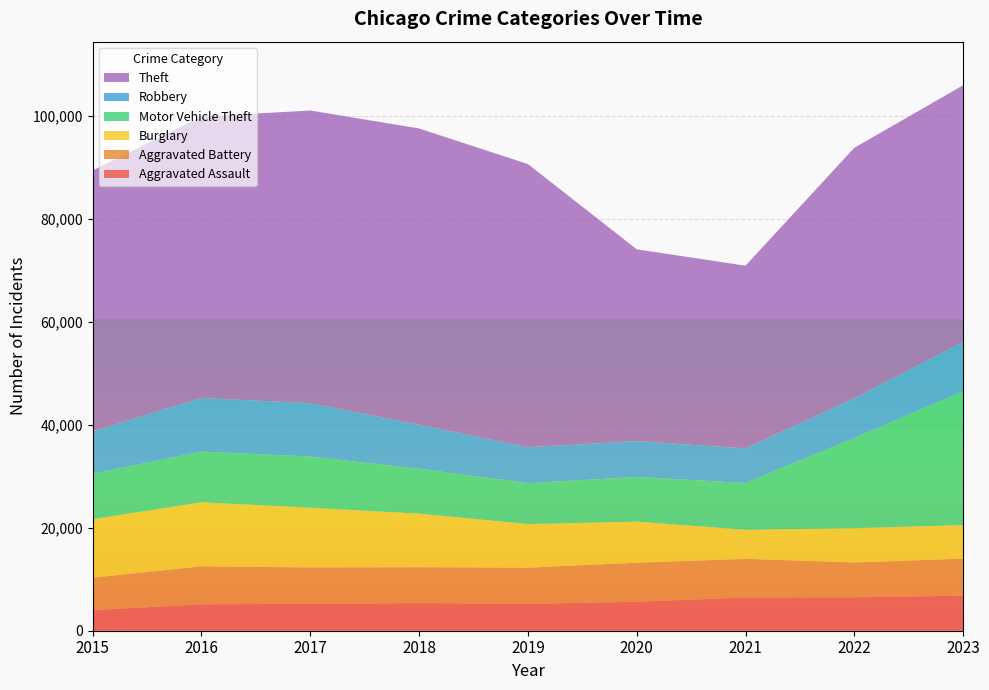

Reading right to left, transcribe all the data shown in this chart.

Aggravated Assault: 2023=6801	2022=6501	2021=6462	2020=5628	2019=5224	2018=5376	2017=5209	2016=5143	2015=3996
Aggravated Battery: 2023=7195	2022=6759	2021=7500	2020=7582	2019=7027	2018=6966	2017=7085	2016=7368	2015=6303
Burglary: 2023=6533	2022=6650	2021=5654	2020=7988	2019=8478	2018=10403	2017=11601	2016=12446	2015=11370
Motor Vehicle Theft: 2023=26003	2022=17536	2021=9081	2020=8678	2019=7944	2018=8719	2017=9942	2016=9833	2015=8804
Robbery: 2023=9590	2022=7729	2021=6735	2020=6956	2019=6974	2018=8558	2017=10366	2016=10425	2015=8272
Theft: 2023=49840	2022=48649	2021=35480	2020=37272	2019=55013	2018=57554	2017=56860	2016=54673	2015=50659